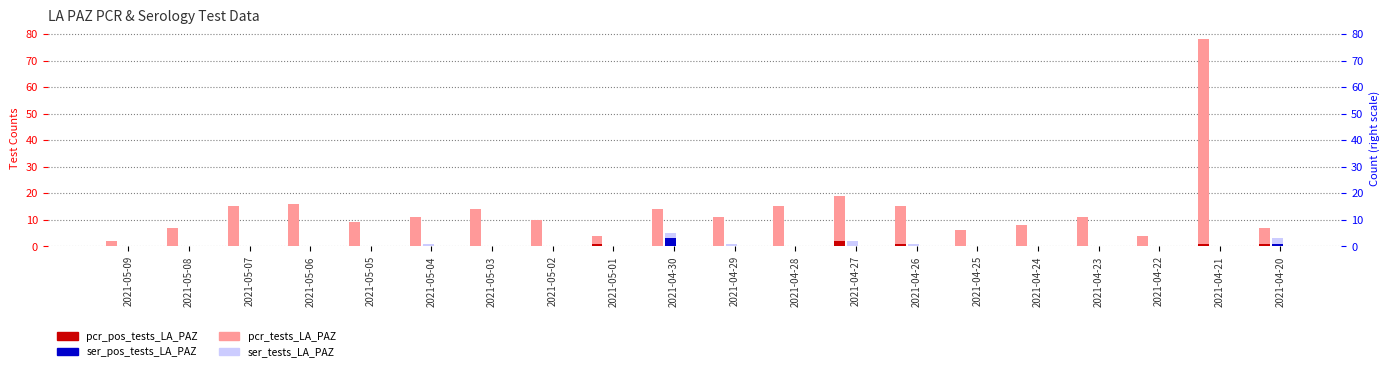

How many pcr_pos_tests_LA_PAZ values are between 0 and 1?

19